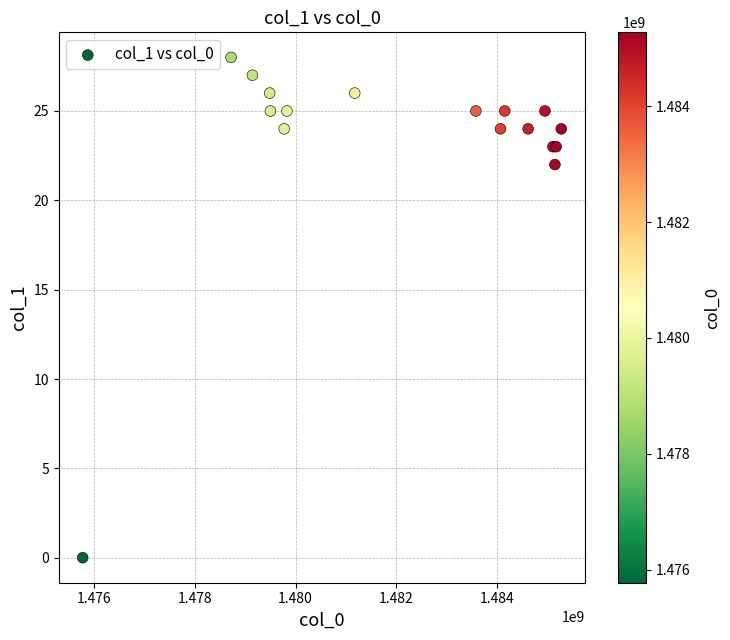

What Y value in the scatter plot is closest to 14?

22